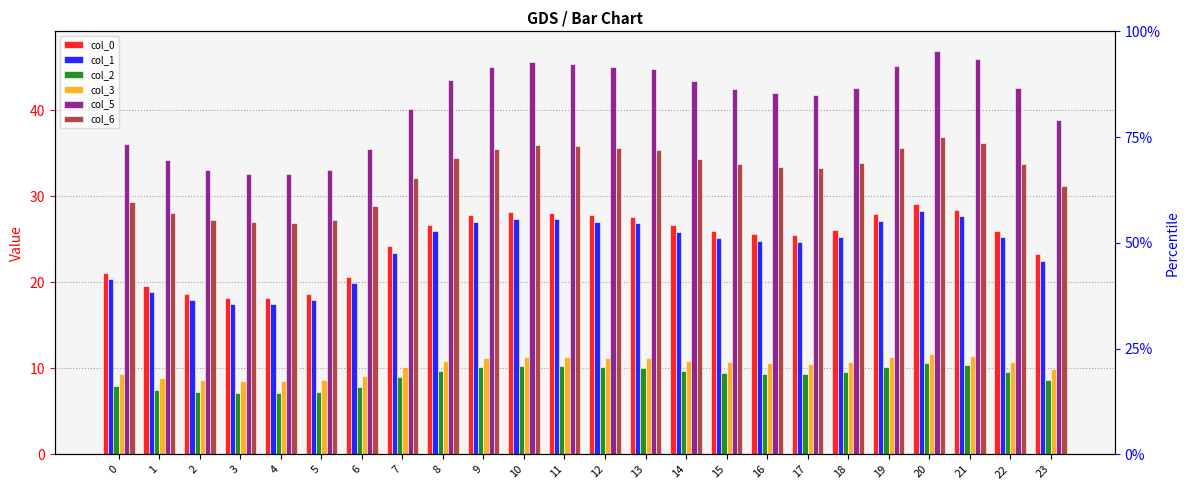

How many bars are there in each group?

6